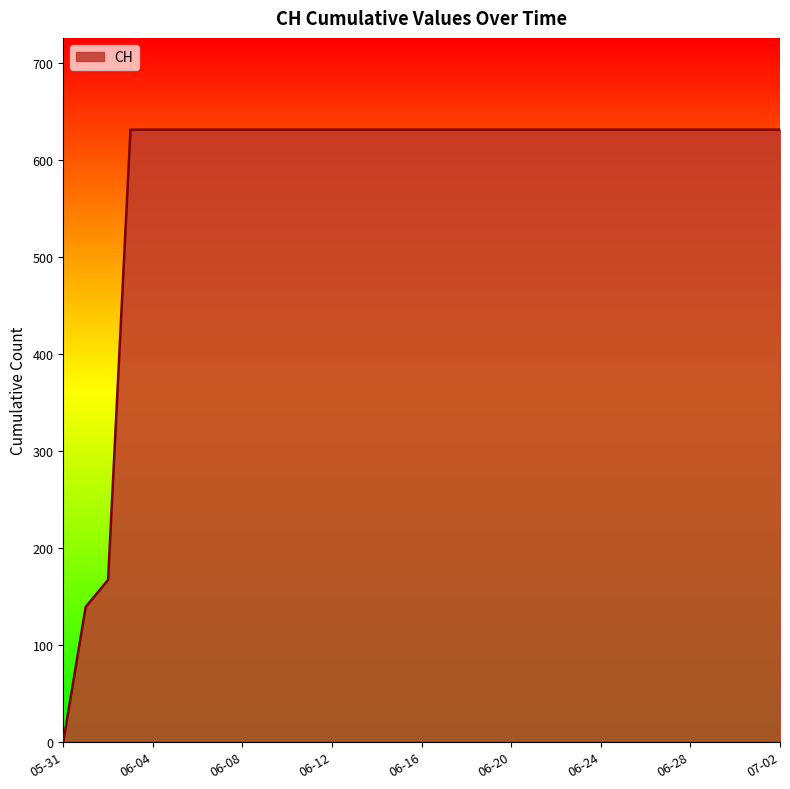

What is the difference between the maximum and minimum values?

631